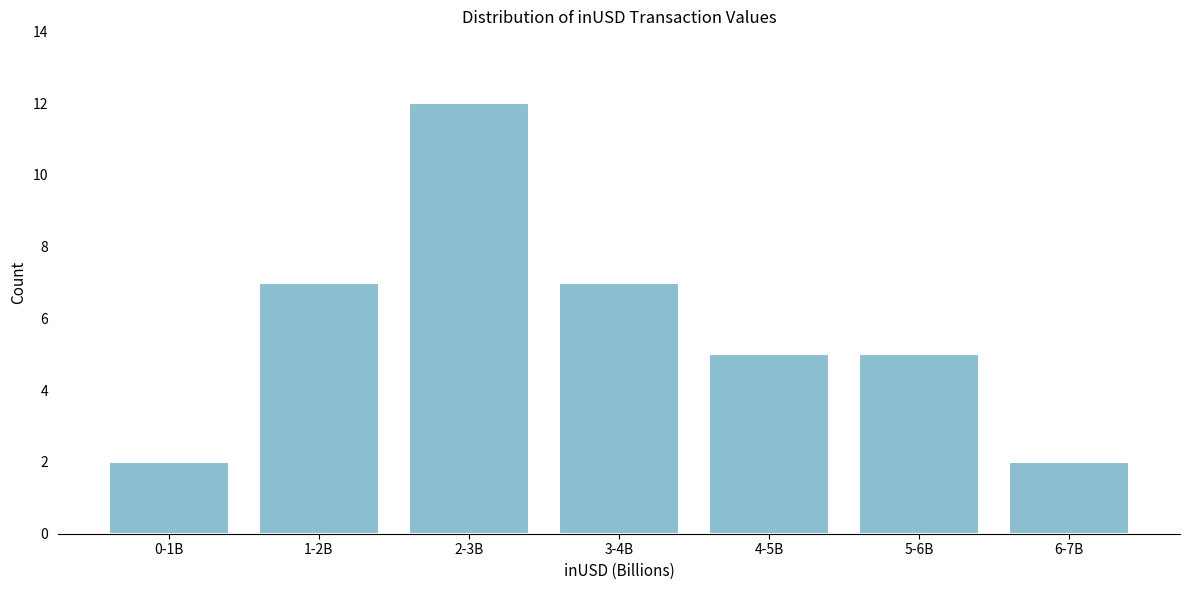

Reading right to left, list all the values displayed in this chart.

2	5	5	7	12	7	2